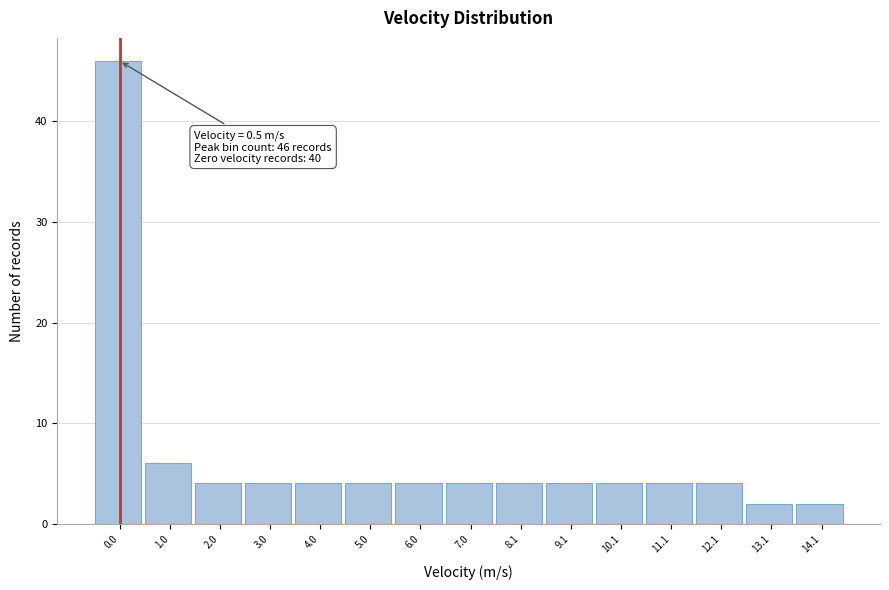

Reading left to right, what are all the values shown in this chart?

46	6	4	4	4	4	4	4	4	4	4	4	4	2	2